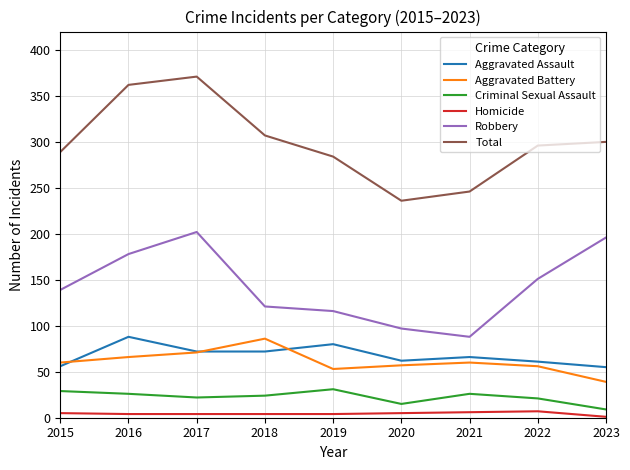

What is the maximum value for Criminal Sexual Assault?

31